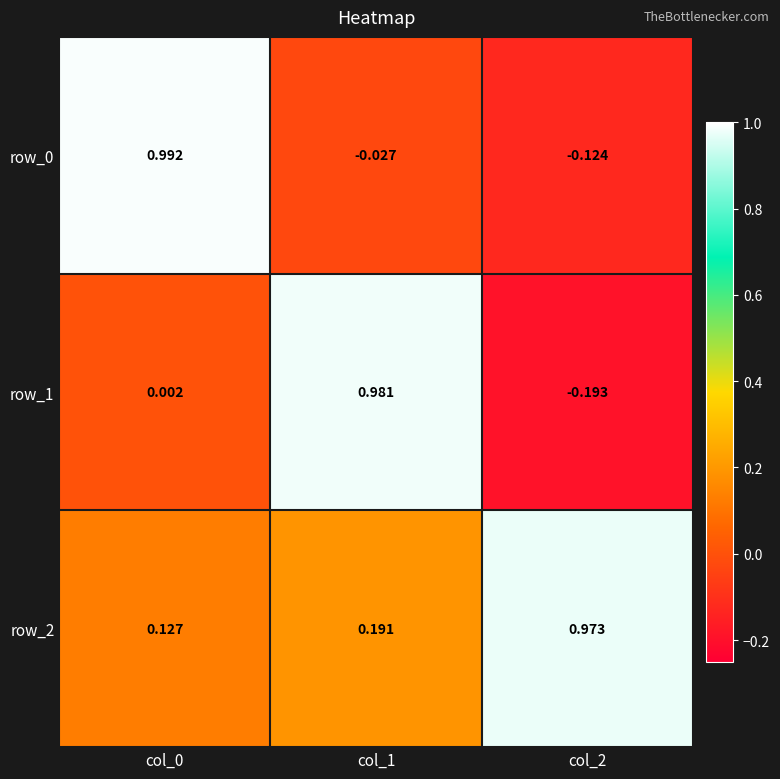

Is the value of row_2 at col_0 greater than the value of row_0 at col_1?

Yes